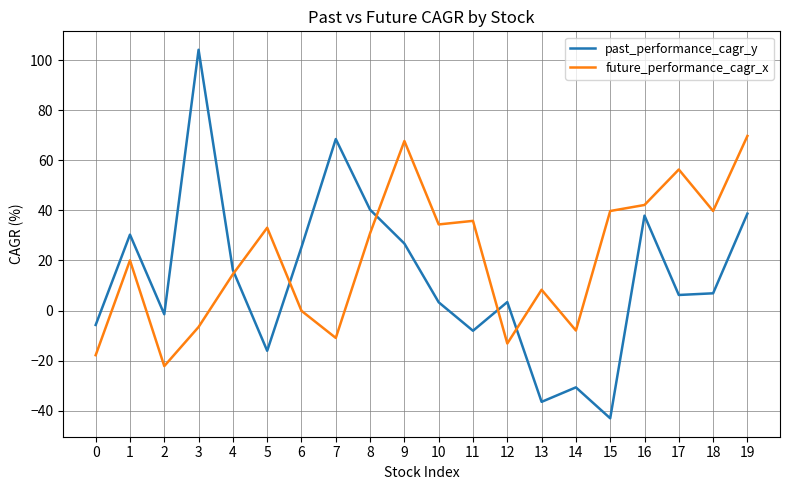

What is the total value across all series at 3?

97.5